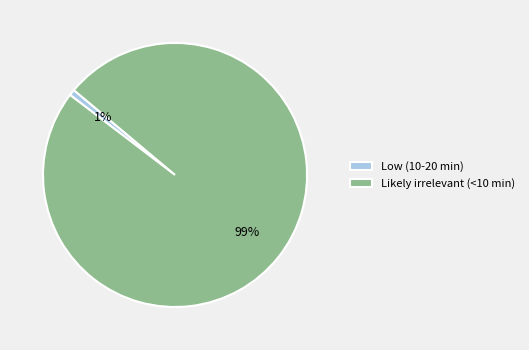

To the nearest percent, what is the average slice percentage?

50%